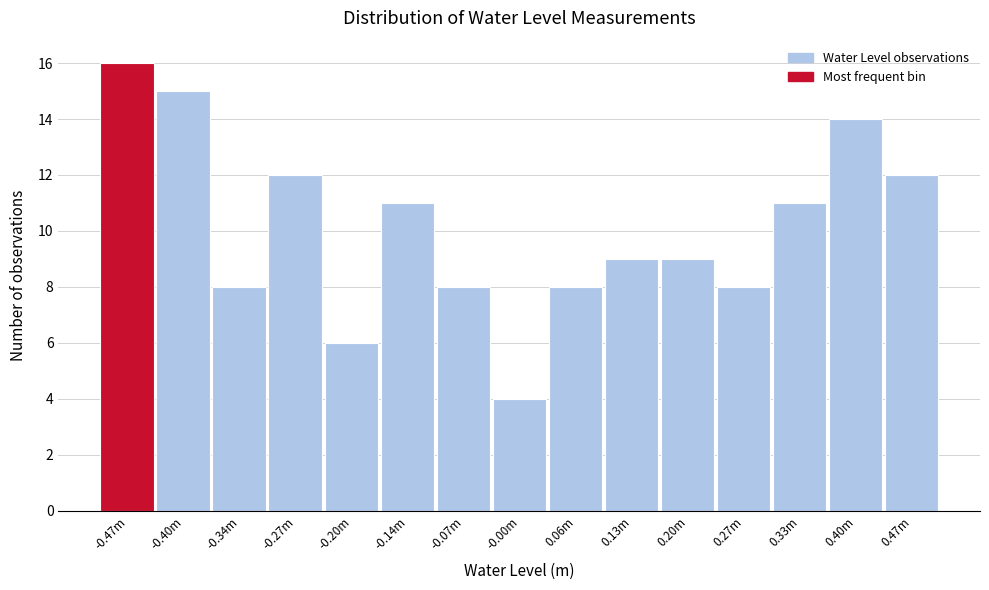

Reading right to left, transcribe all the data shown in this chart.

12	14	11	8	9	9	8	4	8	11	6	12	8	15	16